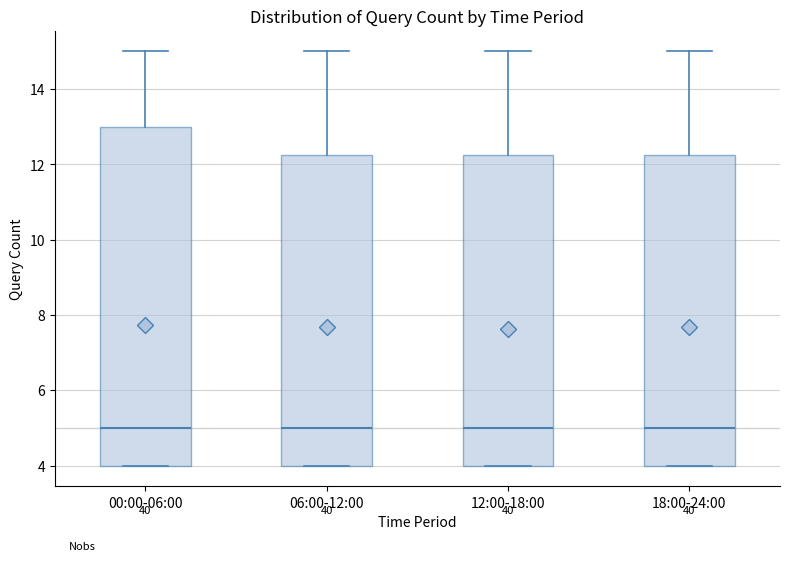

Where does the median line of the box for 06:00-12:00 sit on the y-axis? The values are not printed on the chart, so give them approximately, as read against the axis.

5.0